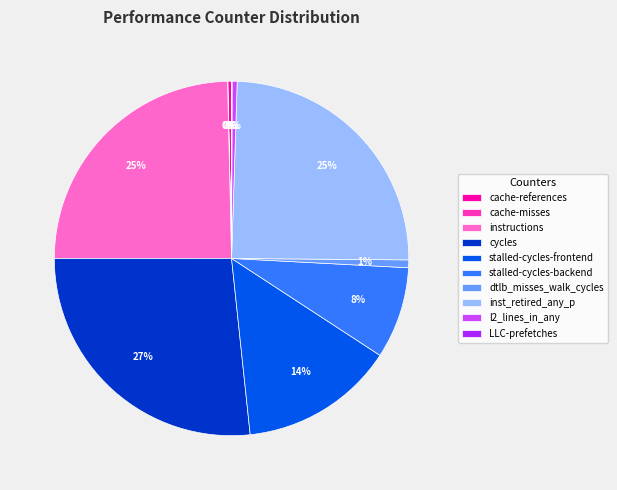

Does any single category account for the majority?

No